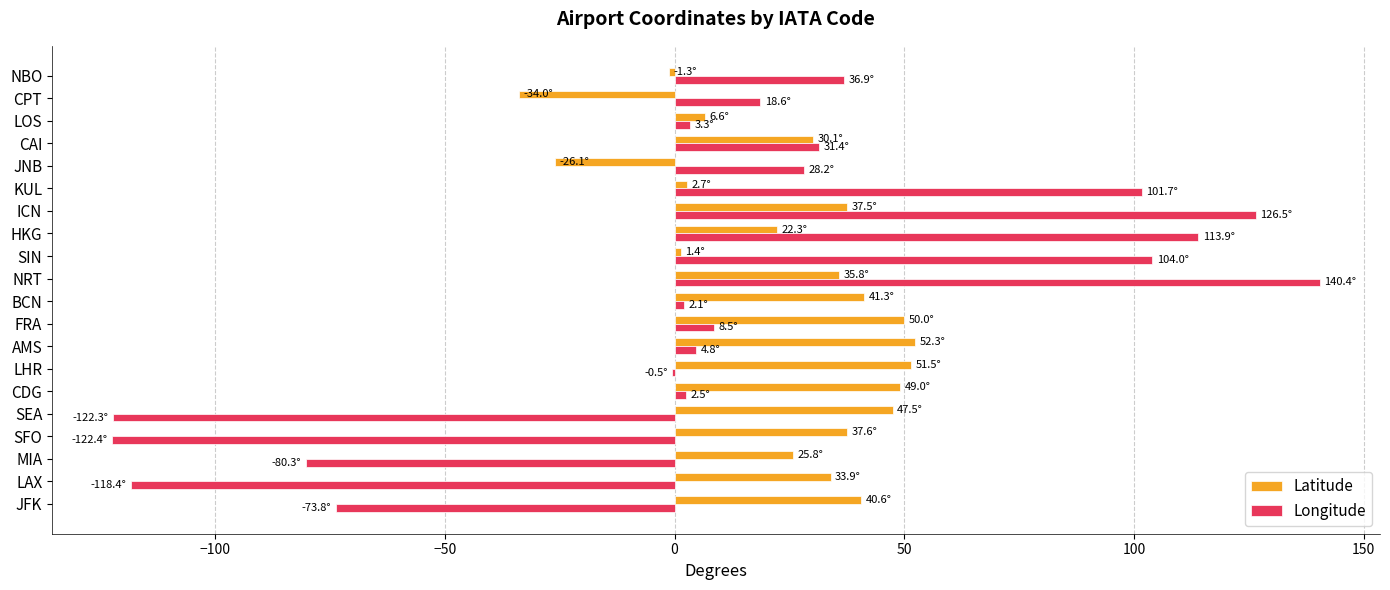

How many distinct data groups are displayed?

2